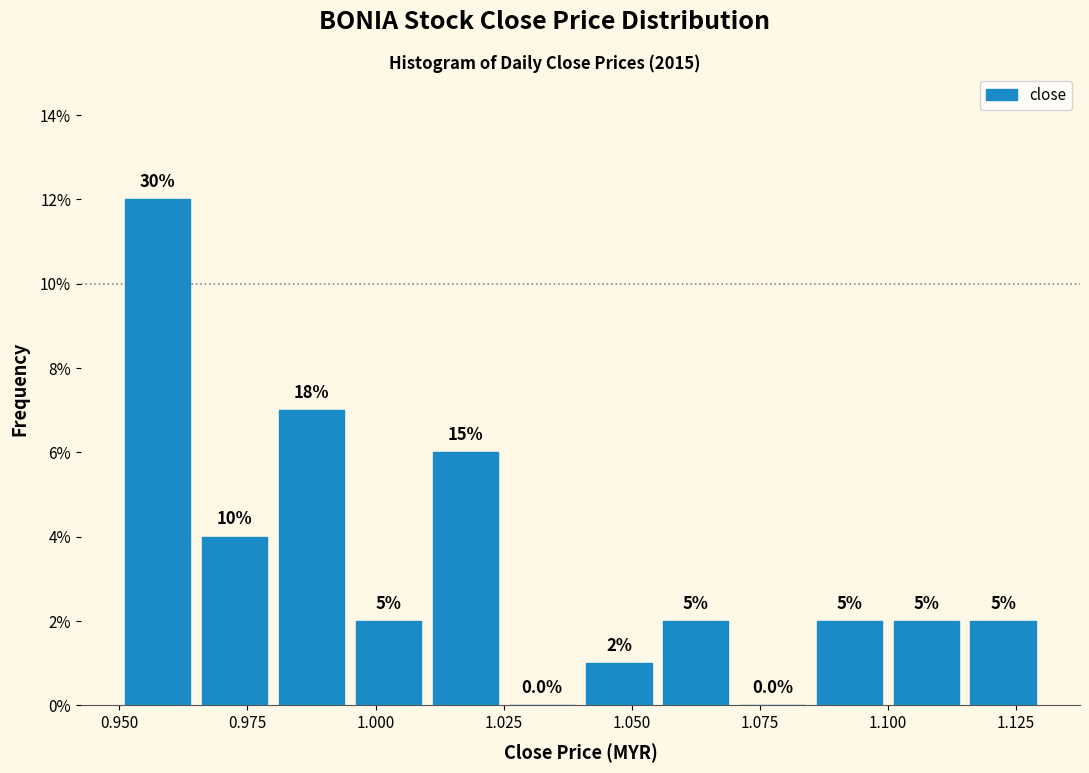

Around what value on the x-axis is the tallest bar? Give the approximate position of its centre, as read against the axis.

0.960